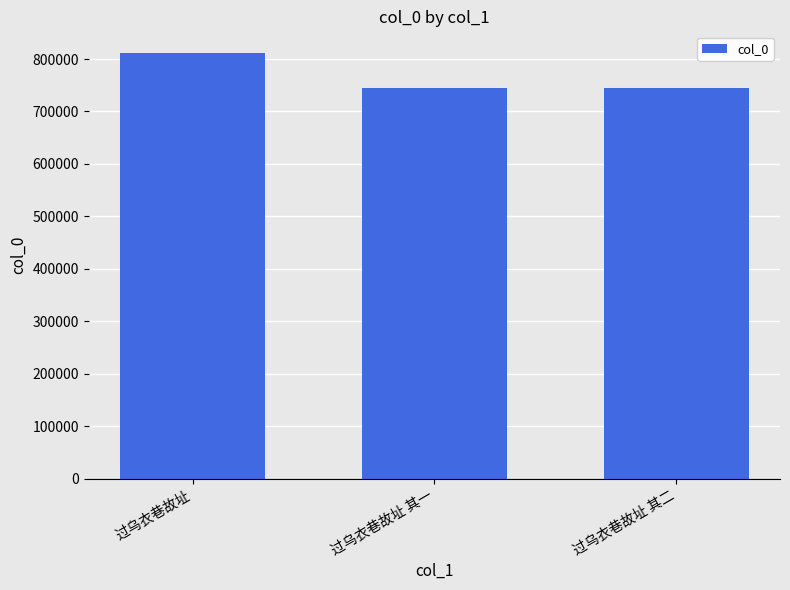

Which has a higher value, 过乌衣巷故址 or 过乌衣巷故址 其一?

过乌衣巷故址